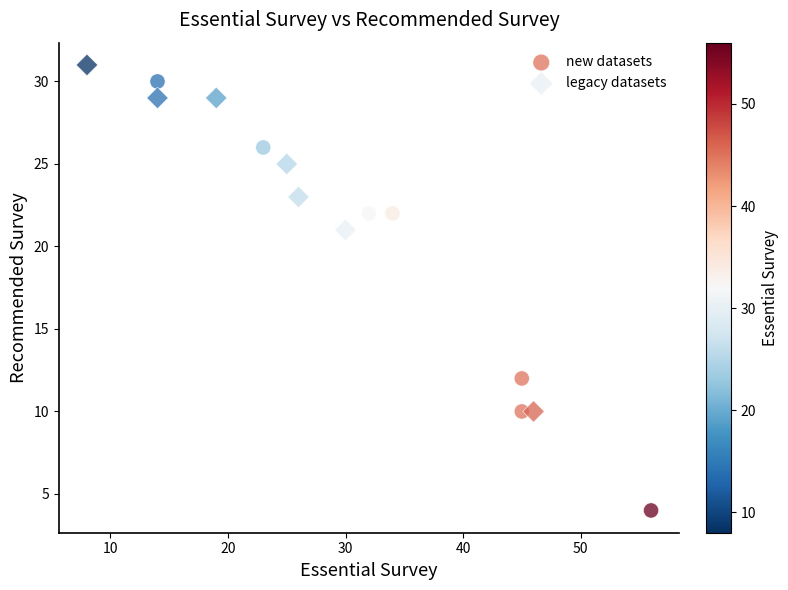

Which series reaches the minimum Y coordinate?

new datasets